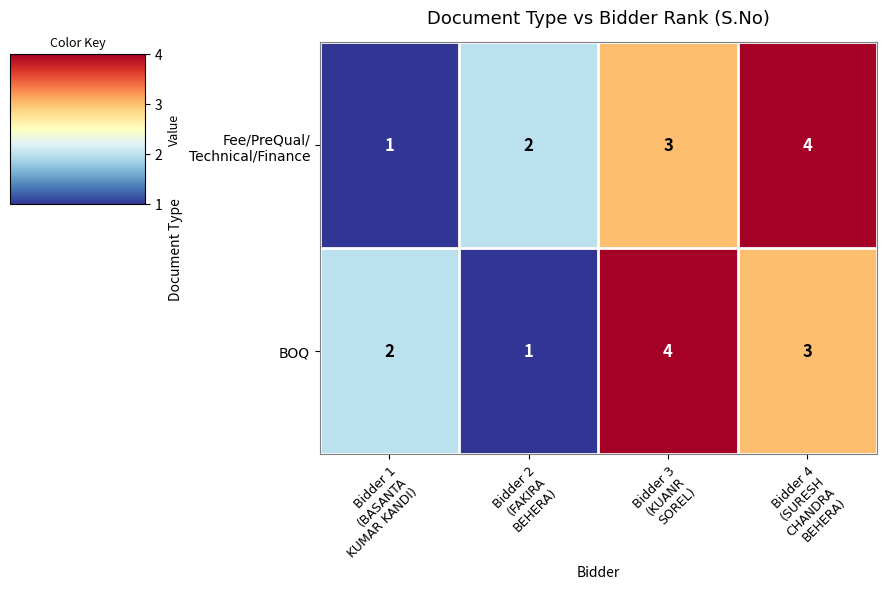

What is the highest value of the BOQ series?

4